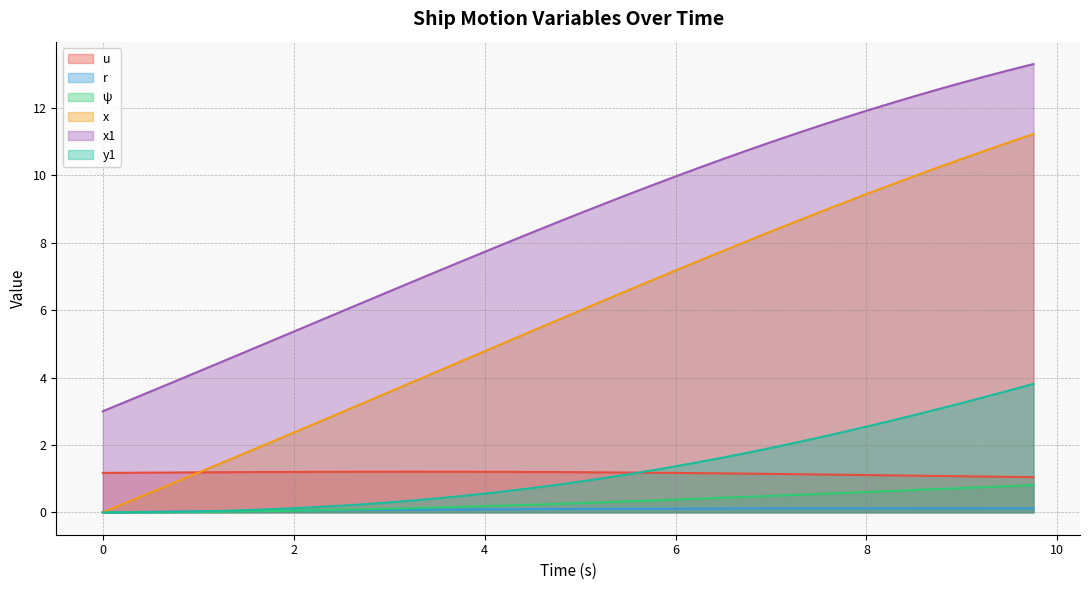

True or false: x1 and u intersect in this chart.

False